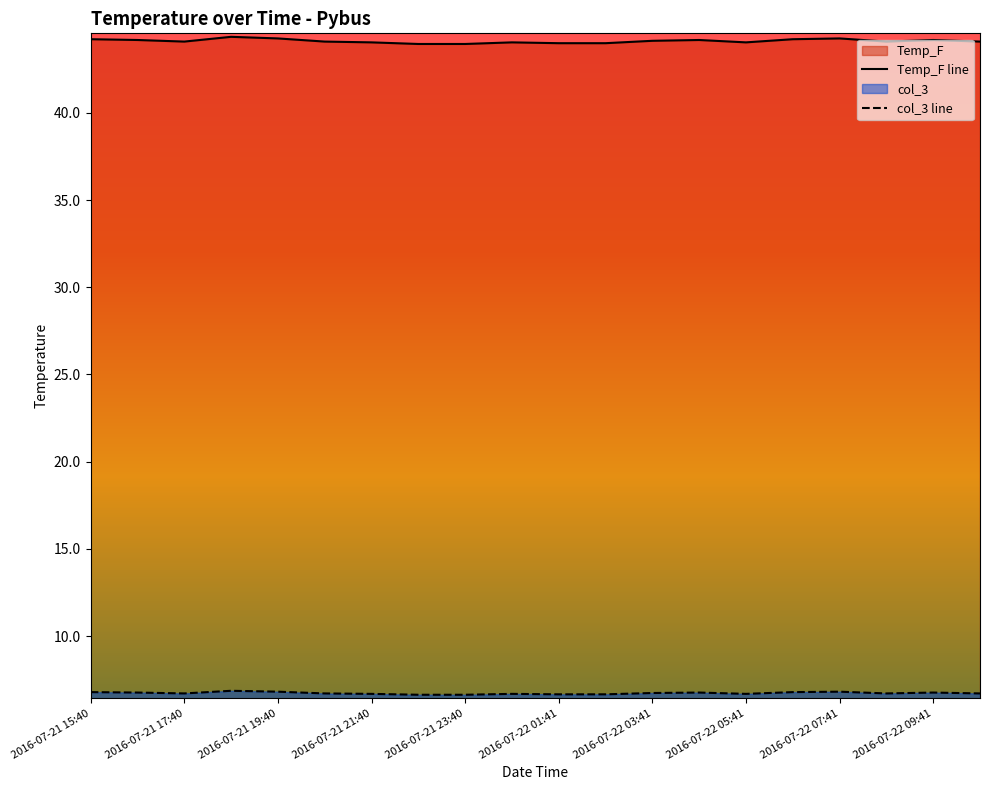

At 2016-07-21 17:40, list the series in order from smallest to largest.

col_3 line, Temp_F line